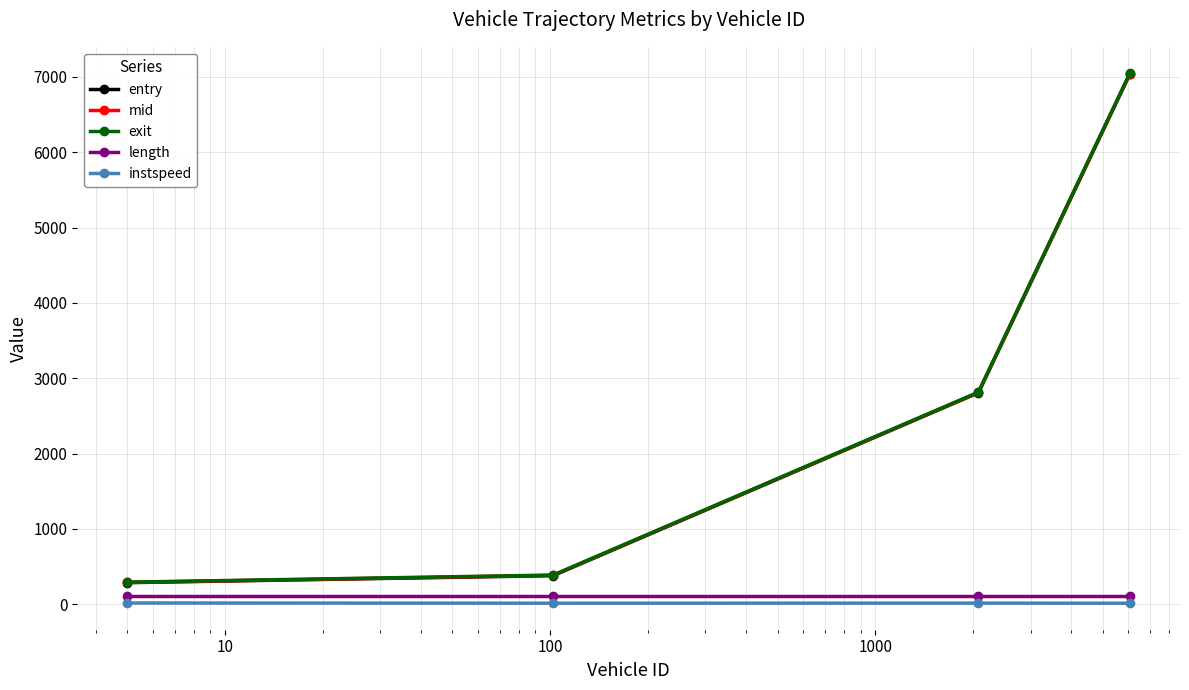

What is the value of the mid point at the 2nd from the left?

383.2